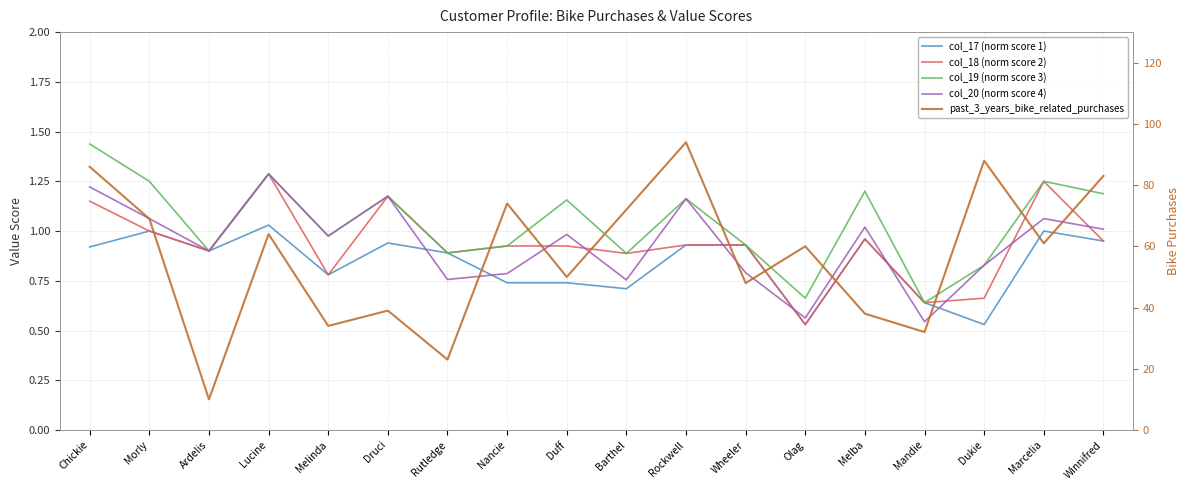

What are all the series names shown in the legend?

col_17 (norm score 1), col_18 (norm score 2), col_19 (norm score 3), col_20 (norm score 4), past_3_years_bike_related_purchases